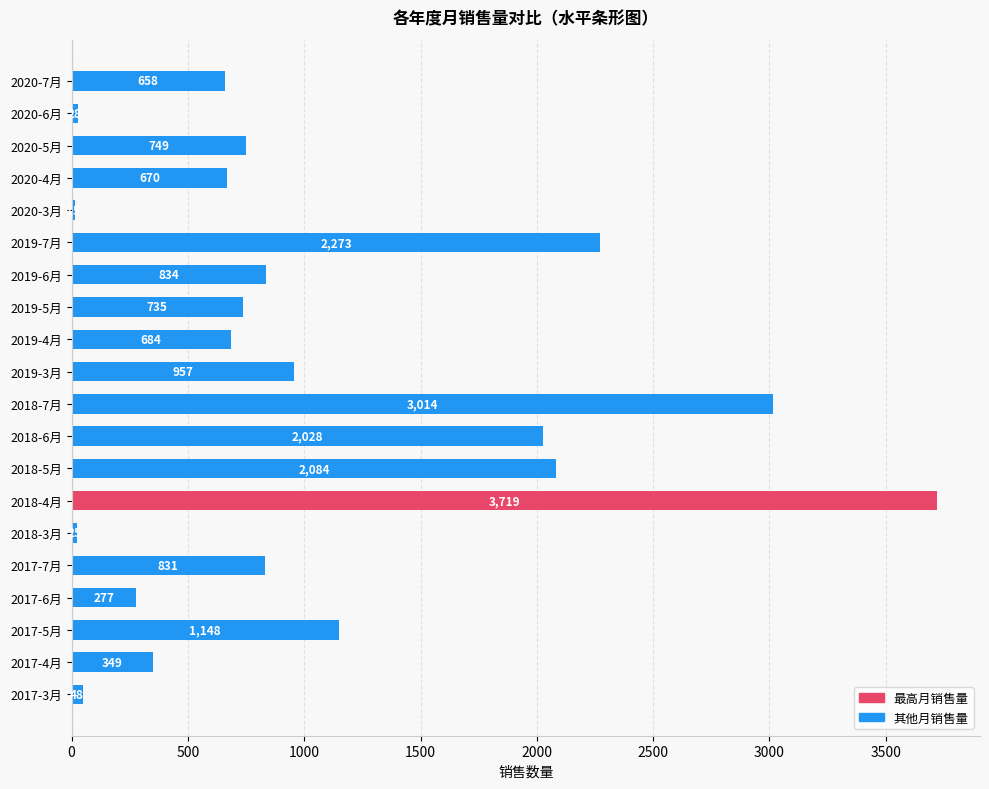

Which category has the lowest value across all series?

2020-3月